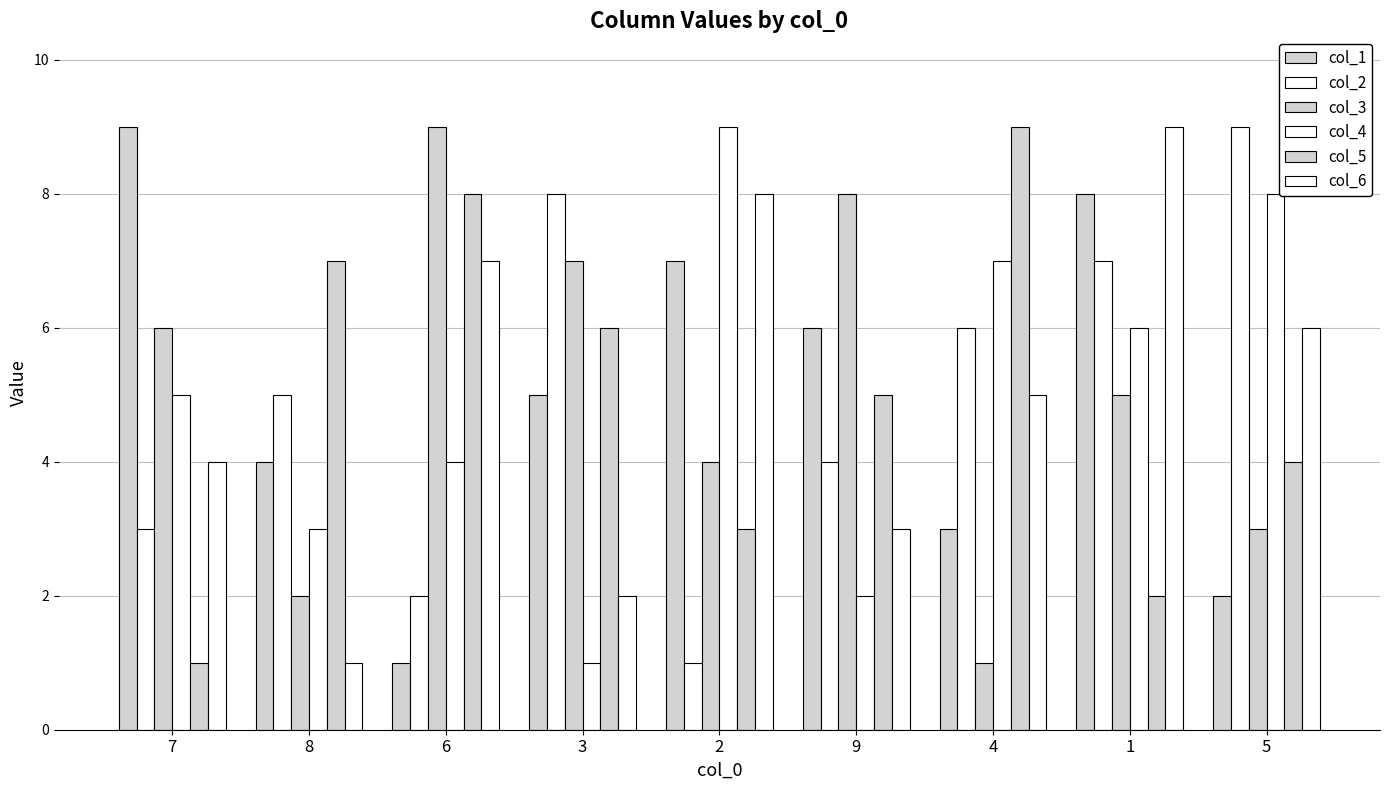

List the series in order of their peak value, lowest first.

col_1, col_2, col_3, col_4, col_5, col_6